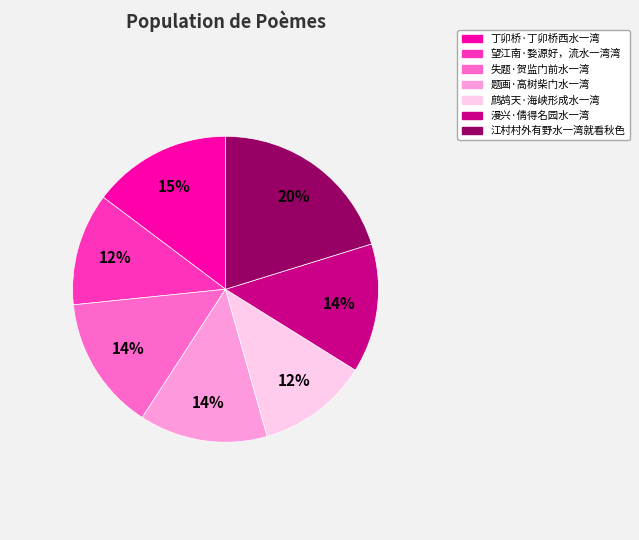

True or false: 漫兴·倩得名园水一湾 accounts for 23% of the total.

False